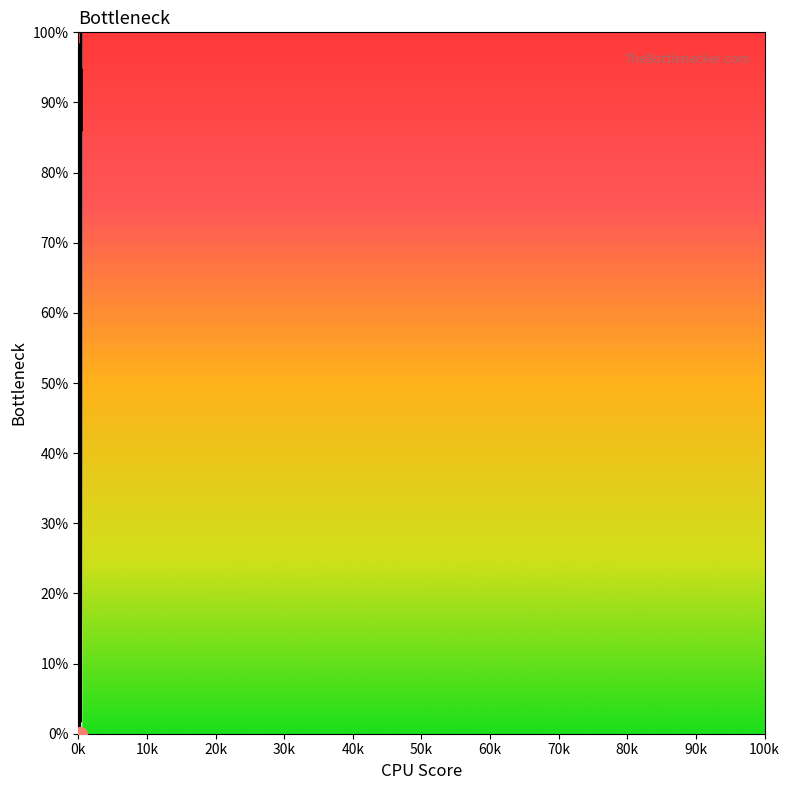

How many series are shown in this chart?

1